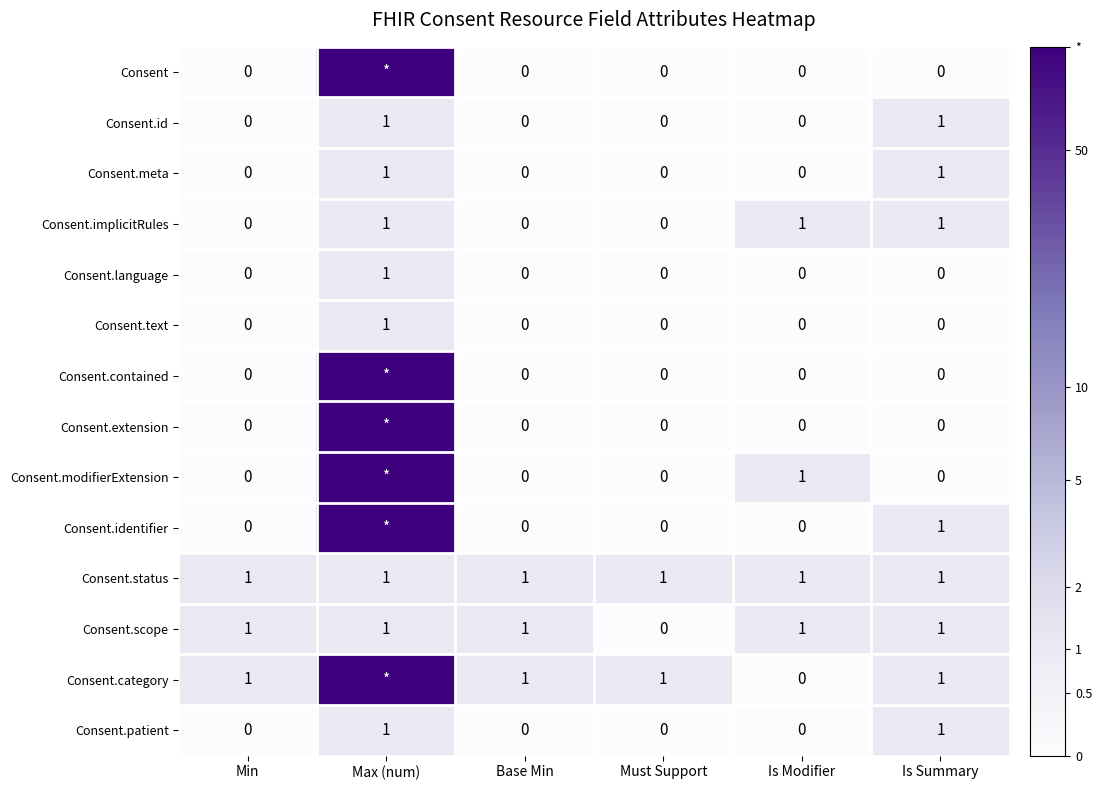

Is the value of Consent.status at Is Summary greater than the value of Consent.contained at Must Support?

Yes